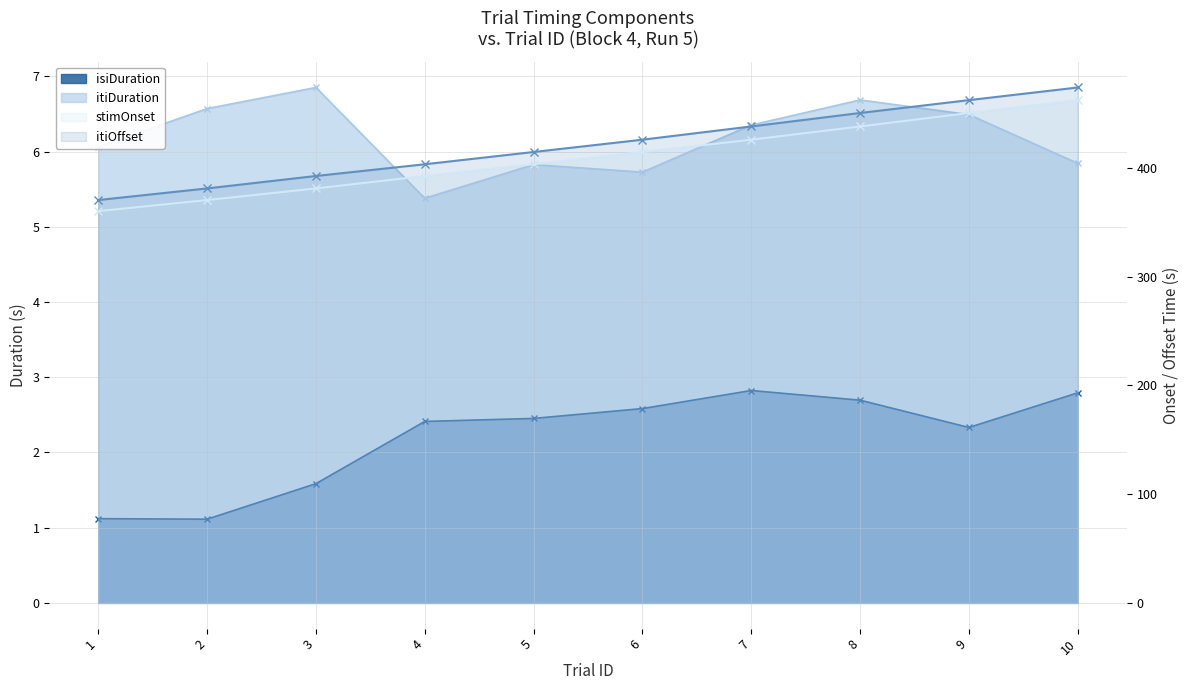

What is the difference between the maximum and minimum values in the itiOffset series?

103.5